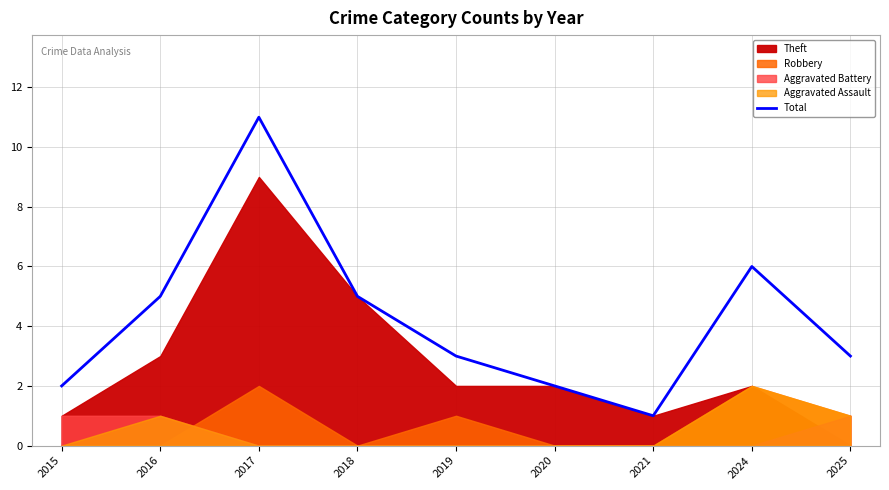

At which category does the chart reach its peak across all series?

2017